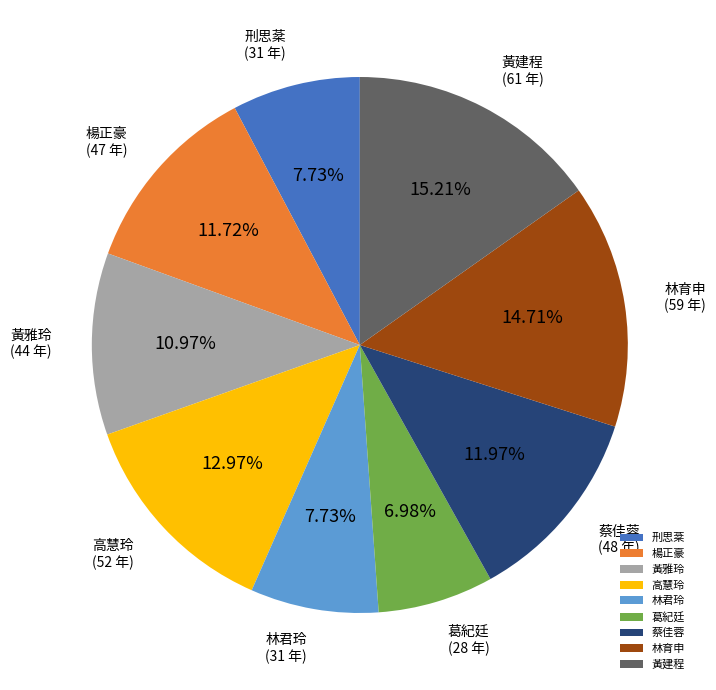

Which category has the smallest portion of the pie?

葛紀廷